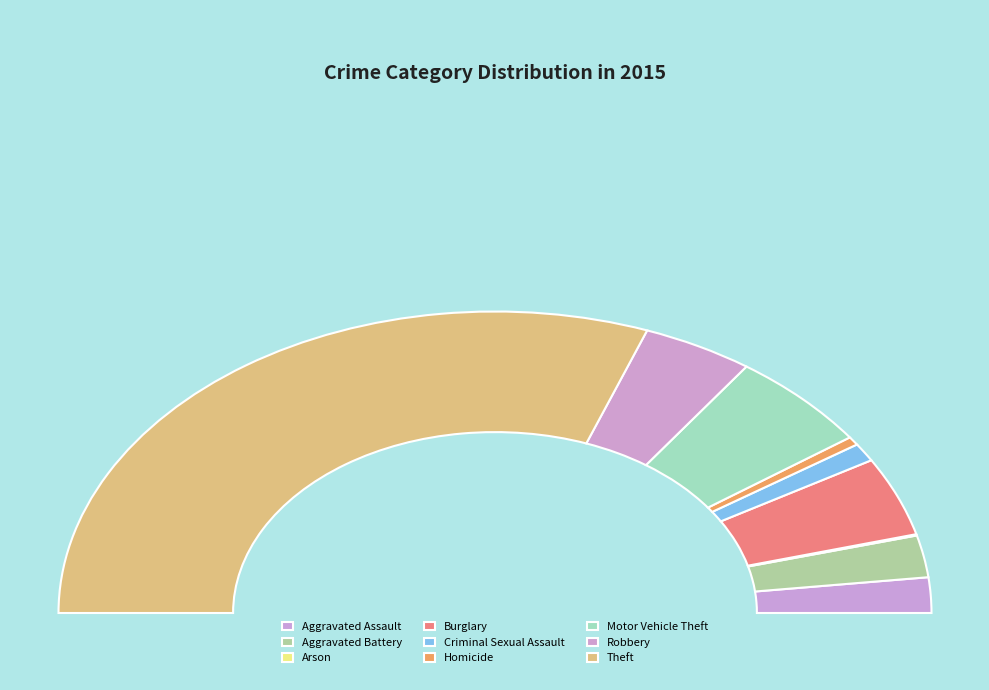

What is the ratio of the value at Aggravated Assault to the value at Criminal Sexual Assault?

1.9